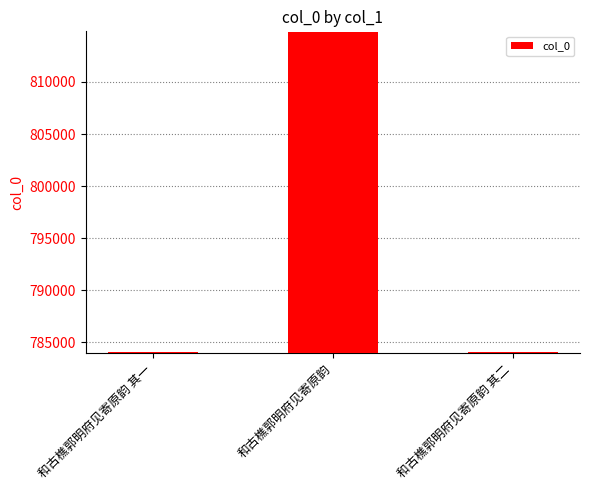

At which label does the data first exceed 784042?

和古樵郭明府见寄原韵